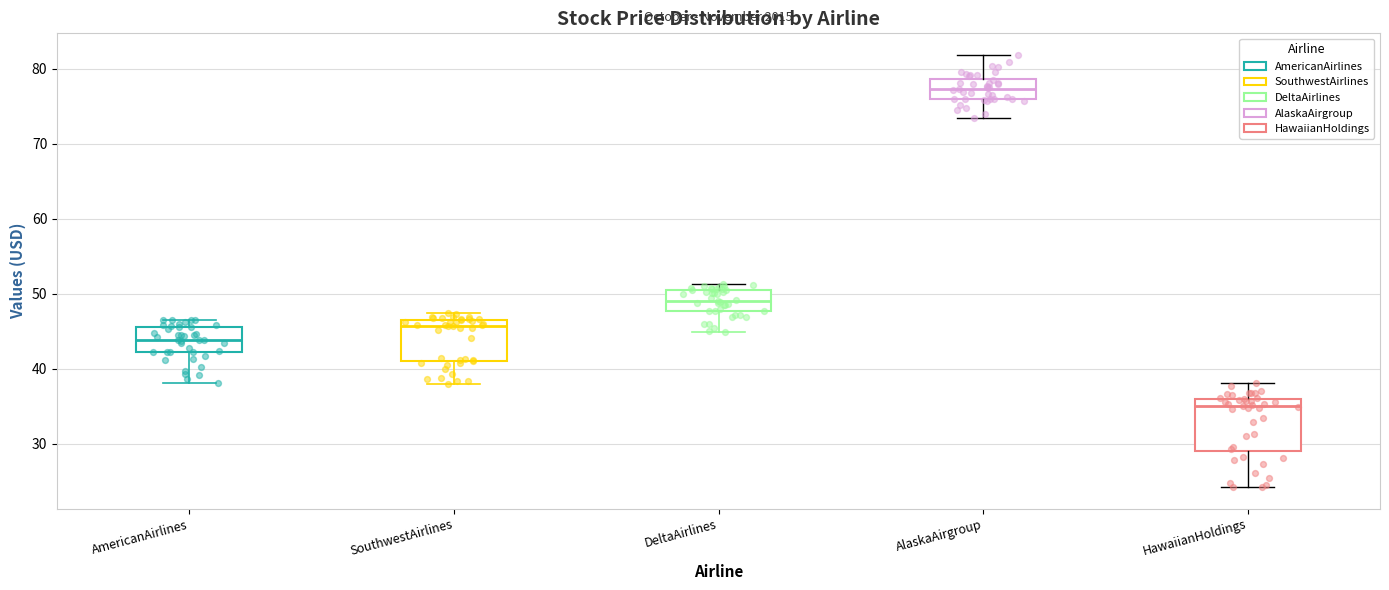

Reading left to right, read every box against the y-axis: the position of its median line, the range the box covers, and the ends of its whiskers. The values are not printed on the chart, so give them approximately, as read against the axis.

AmericanAirlines: median 44, box 42 to 46, whiskers 38 to 47
SouthwestAirlines: median 46, box 41 to 47, whiskers 38 to 47 (just above the box's upper edge)
DeltaAirlines: median 49, box 48 to 51, whiskers 45 to 51 (just above the box's upper edge)
AlaskaAirgroup: median 77, box 76 to 79, whiskers 73 to 82
HawaiianHoldings: median 35, box 29 to 36, whiskers 24 to 38